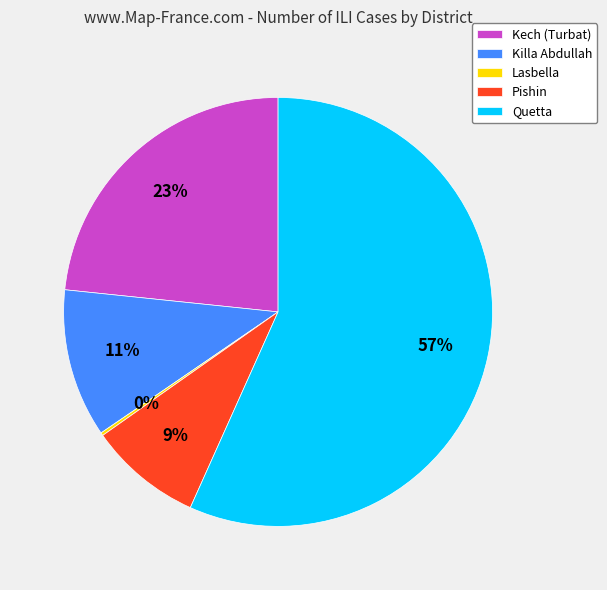

The Pishin slice represents 9% of the pie. True or false?

True